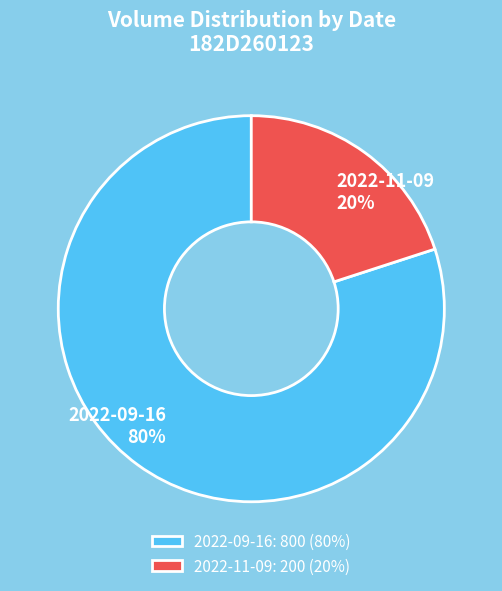

To the nearest percent, what is the average slice percentage?

50%